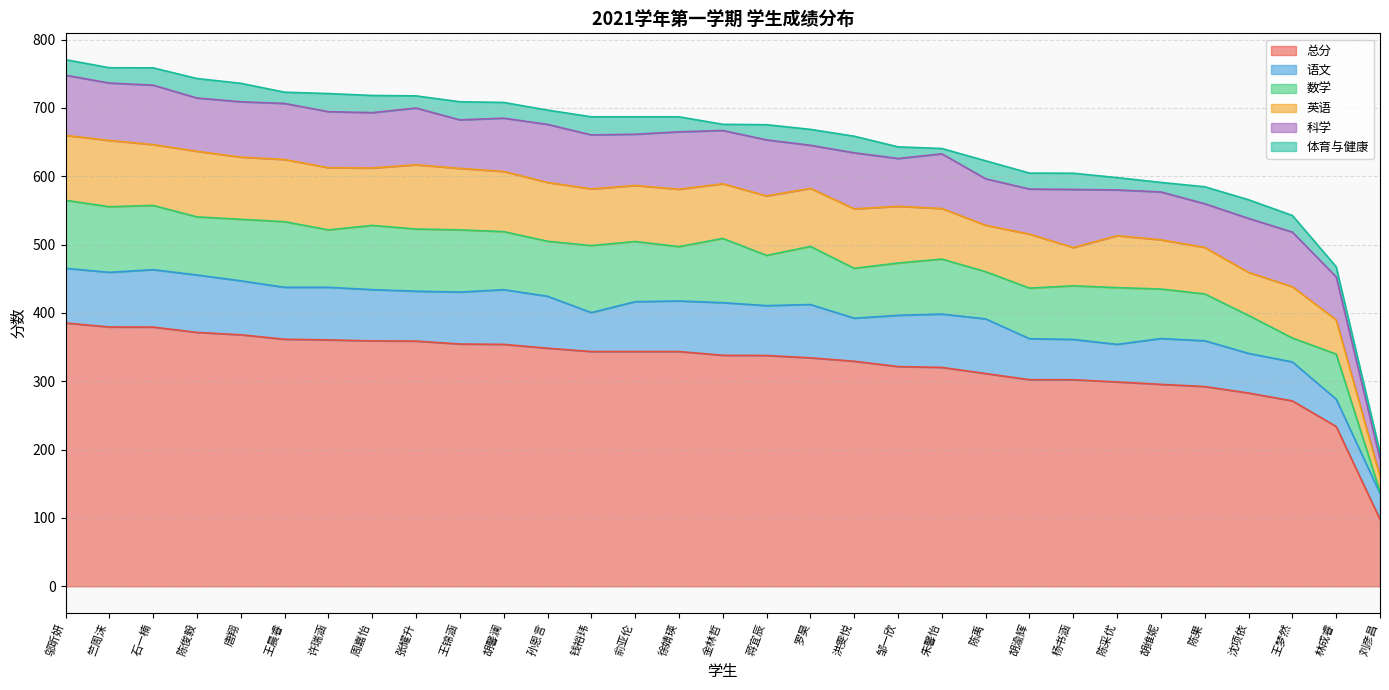

The 总分 series shows 575.4 at 张耀升. True or false?

False